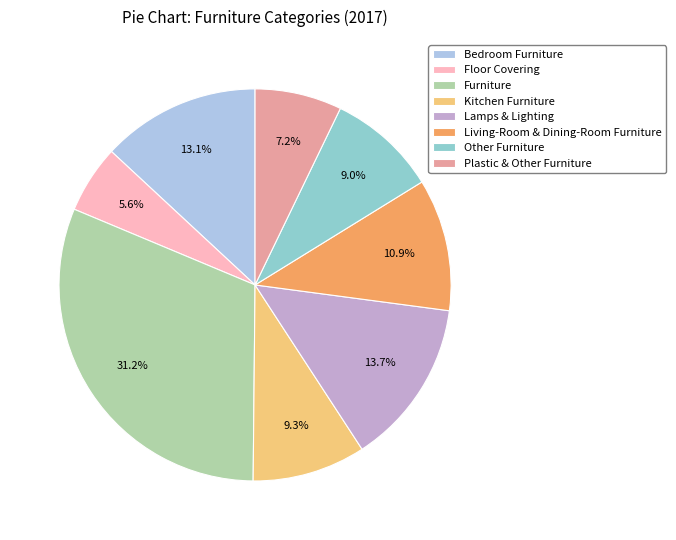

Does Other Furniture account for over 50% of the chart?

No